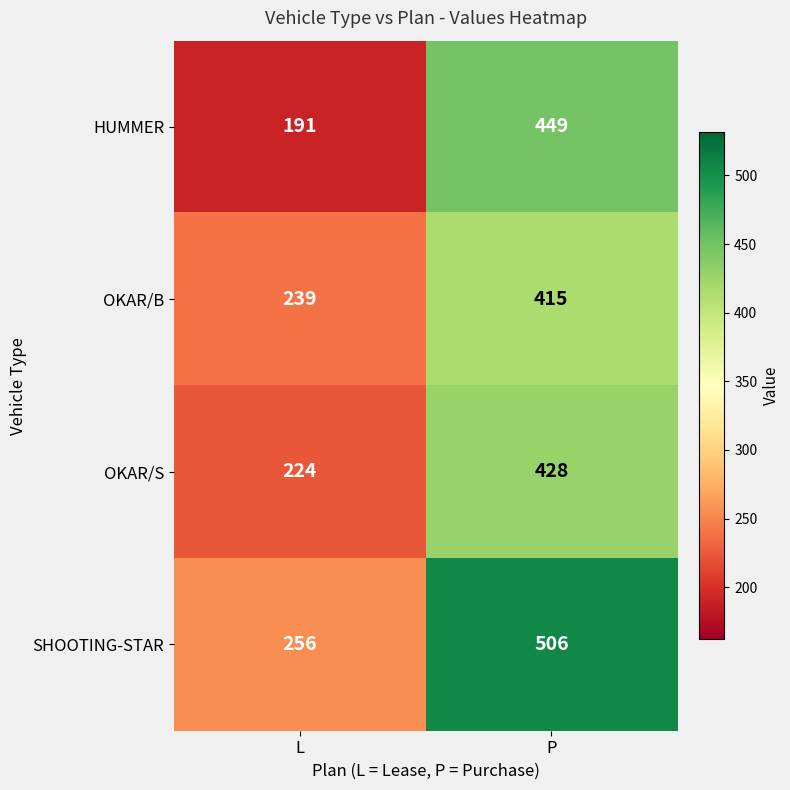

Which series has the largest range (max minus min)?

HUMMER